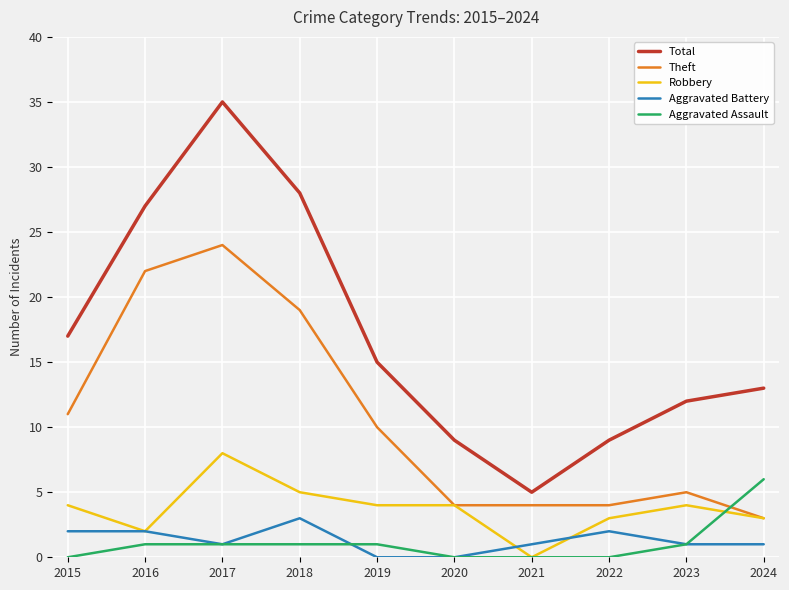

Reading left to right, extract all data points from this chart.

Total: 17	27	35	28	15	9	5	9	12	13
Theft: 11	22	24	19	10	4	4	4	5	3
Robbery: 4	2	8	5	4	4	0	3	4	3
Aggravated Battery: 2	2	1	3	0	0	1	2	1	1
Aggravated Assault: 0	1	1	1	1	0	0	0	1	6